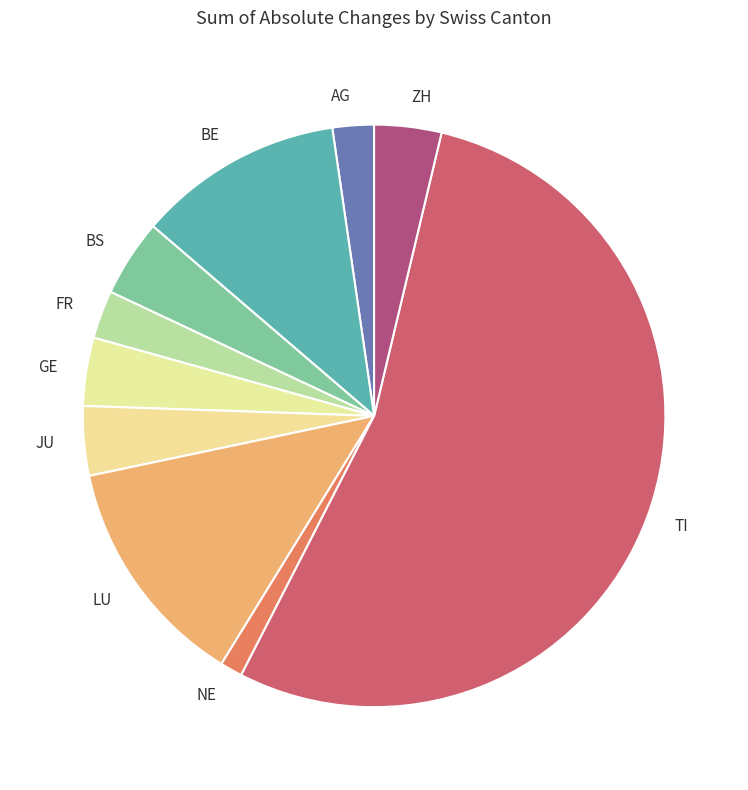

Is it true that GE is 15% of the pie?

False